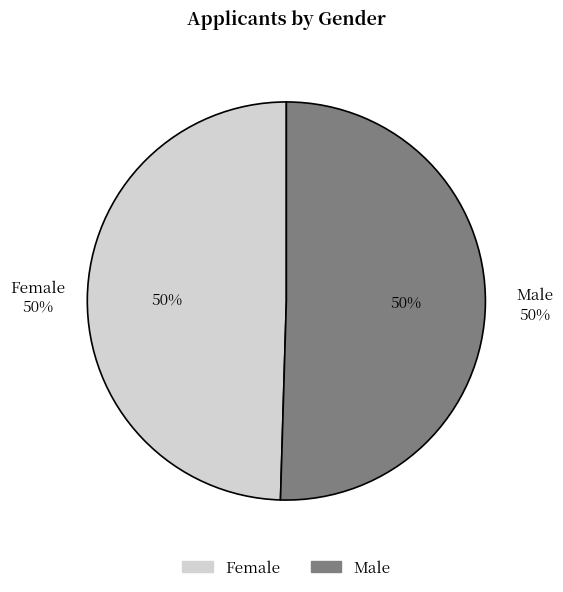

To the nearest percent, what is the combined percentage of Female and Male?

100%